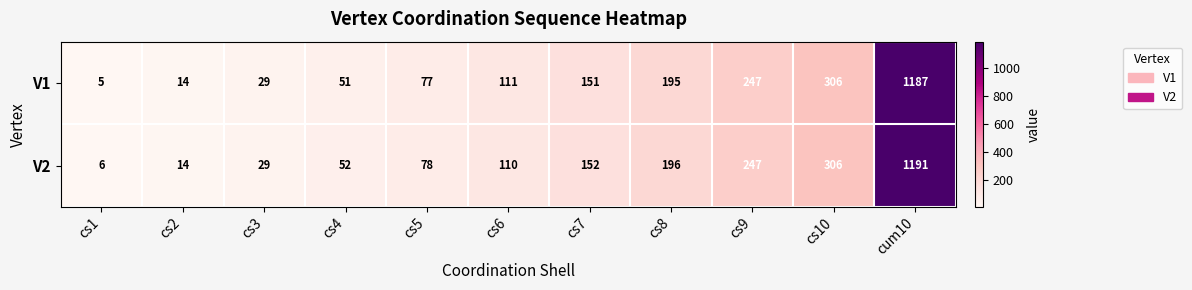

Reading left to right, what are all the values shown in this chart?

V1: 5	14	29	51	77	111	151	195	247	306	1187
V2: 6	14	29	52	78	110	152	196	247	306	1191